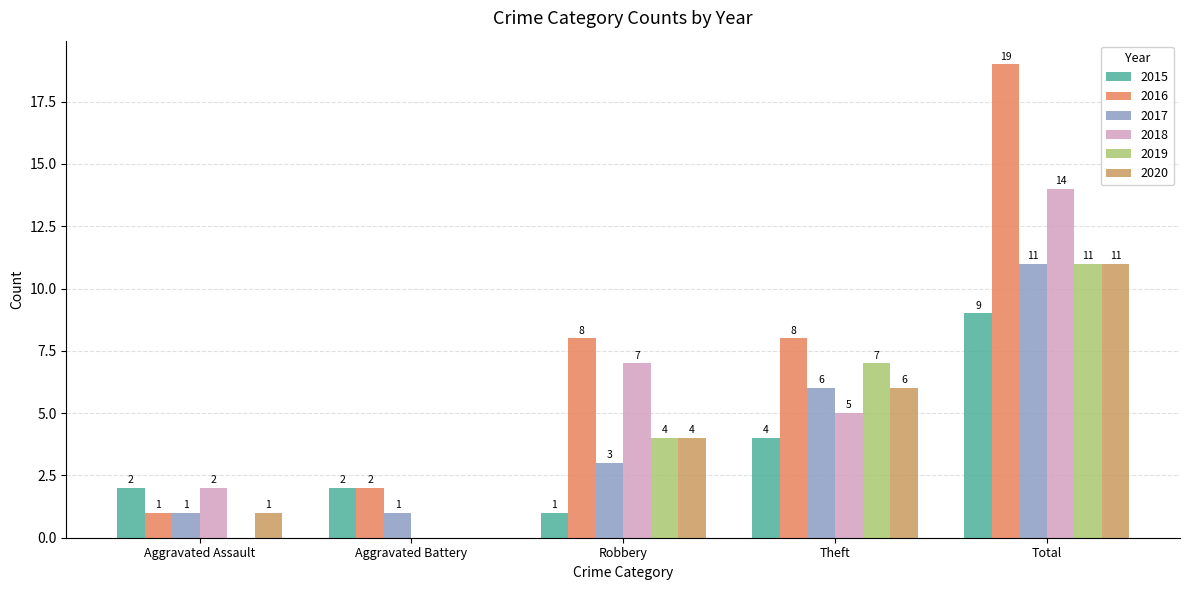

Between Total and Theft, which is larger?

Total